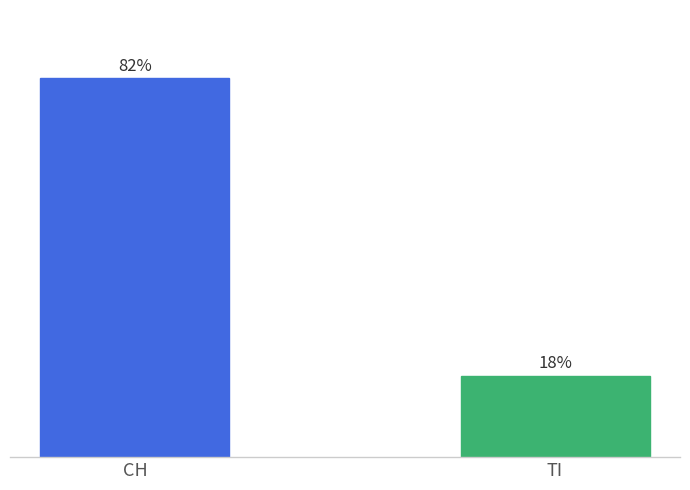

Between CH and TI, which is larger?

CH